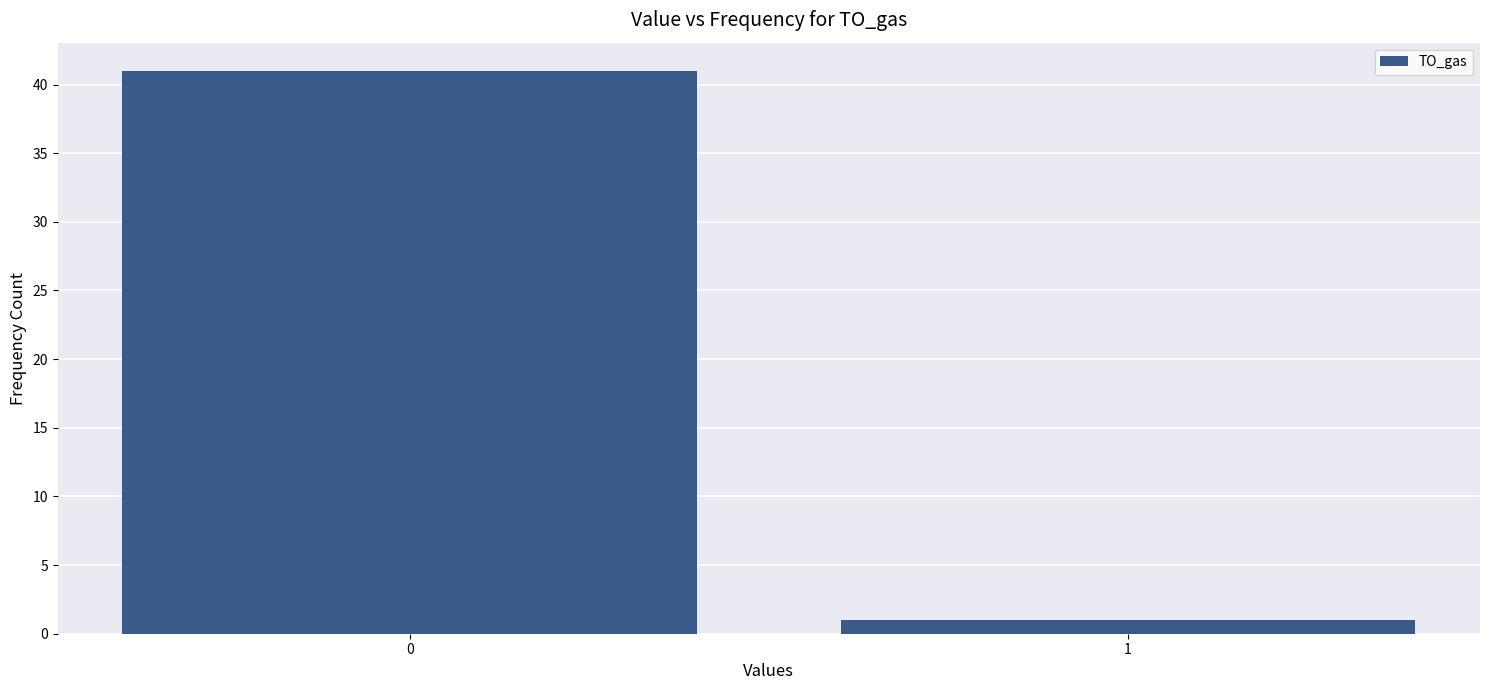

Reading left to right, transcribe all the data shown in this chart.

41	1